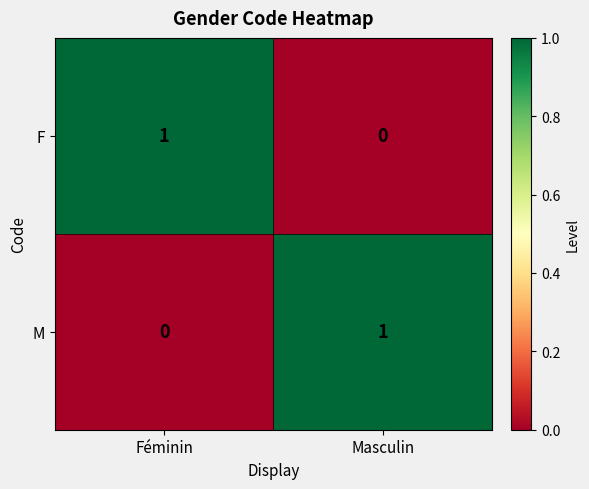

At which label does M reach its minimum?

Féminin